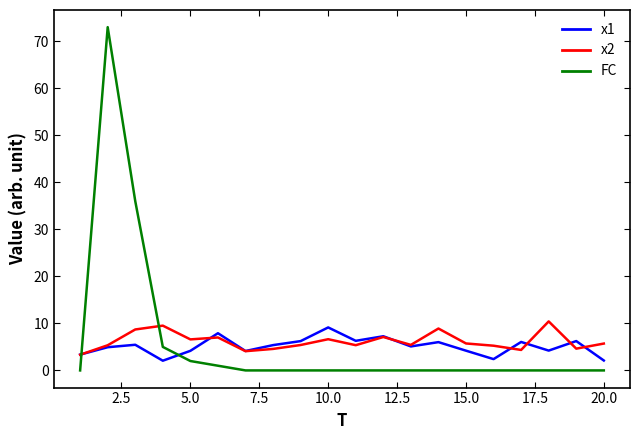

What is the minimum value for x1?

2.1